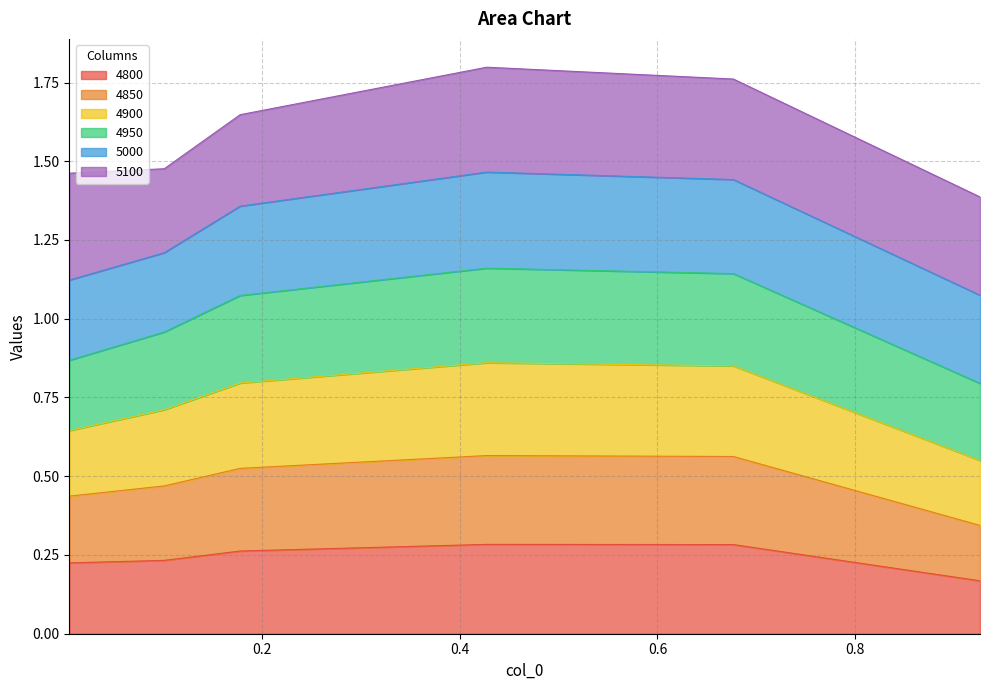

What is the value of the 4800 point at the 6th from the left?

0.2